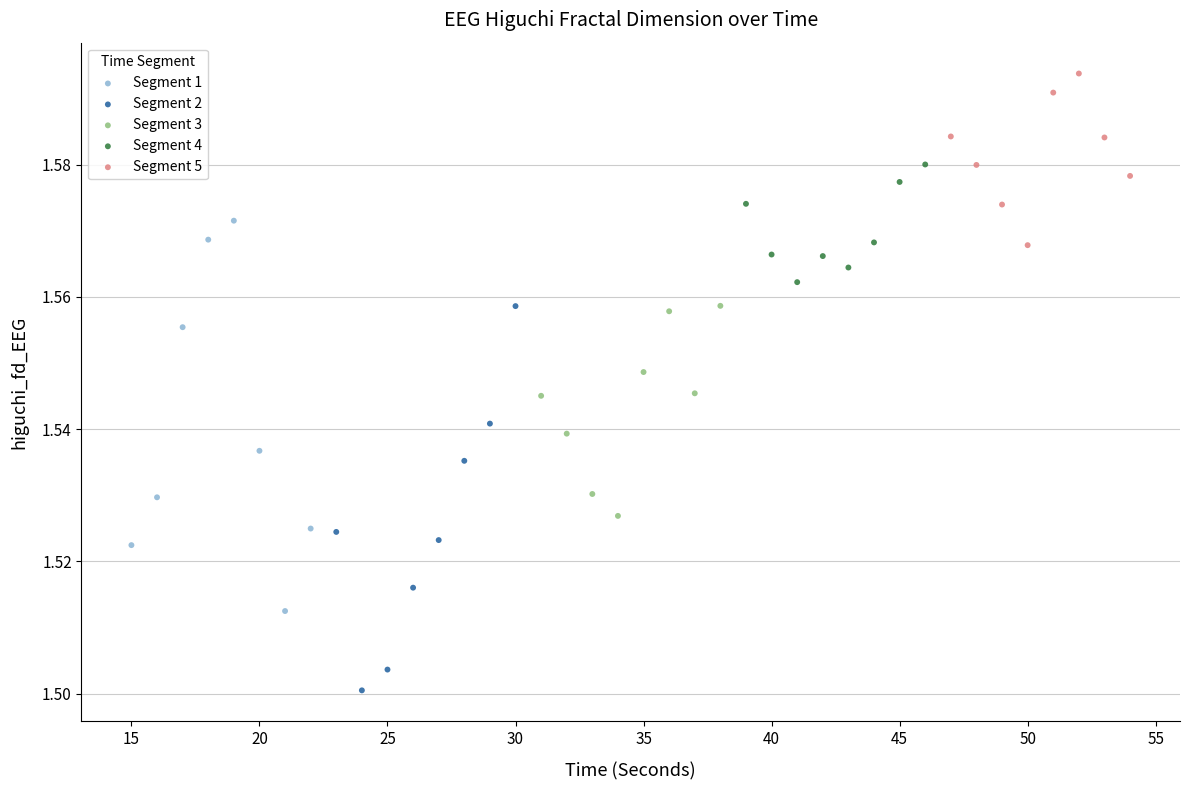

Which series contains the highest Y value?

Segment 5